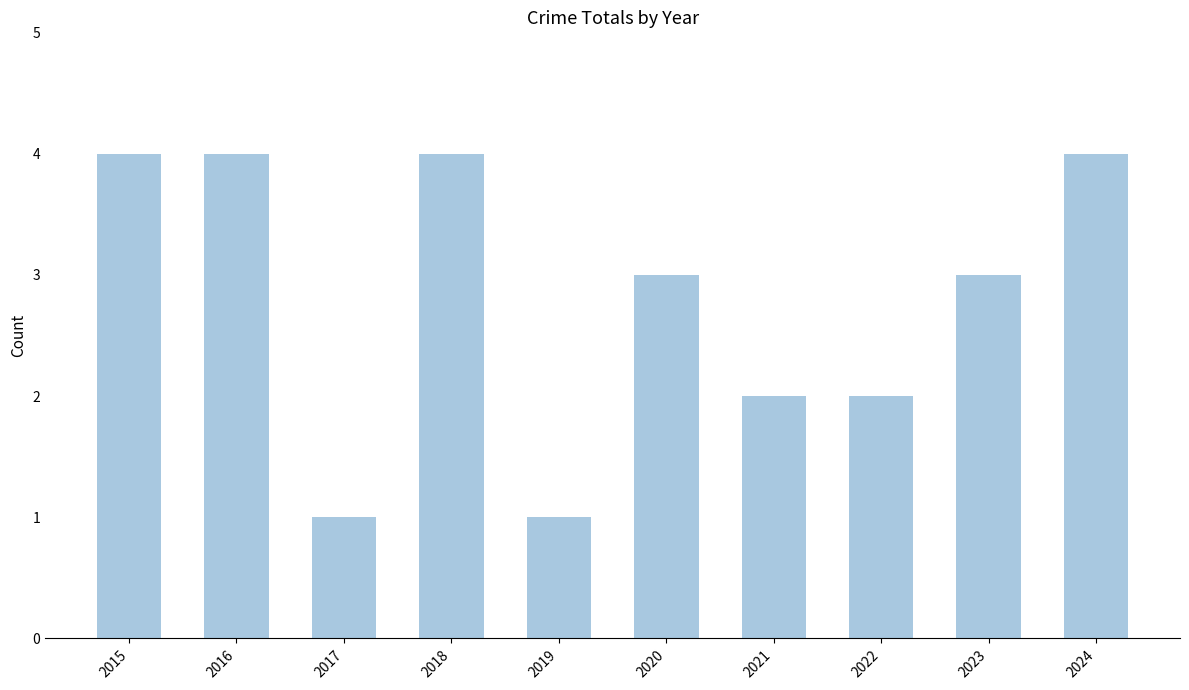

What is the difference between the values at 2017 and 2015?

3